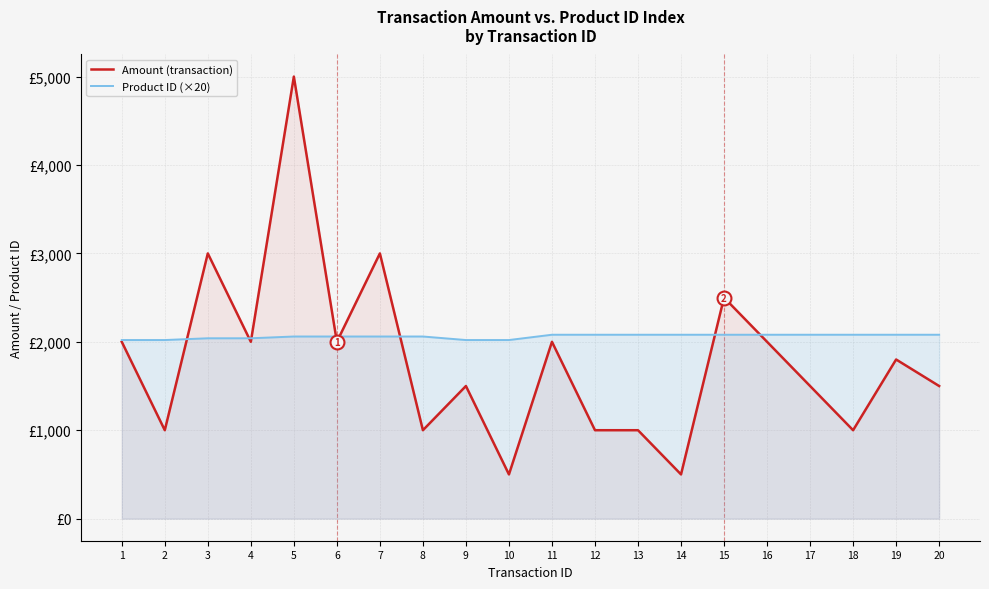

How many values in the Amount (transaction) series exceed 1800?

9